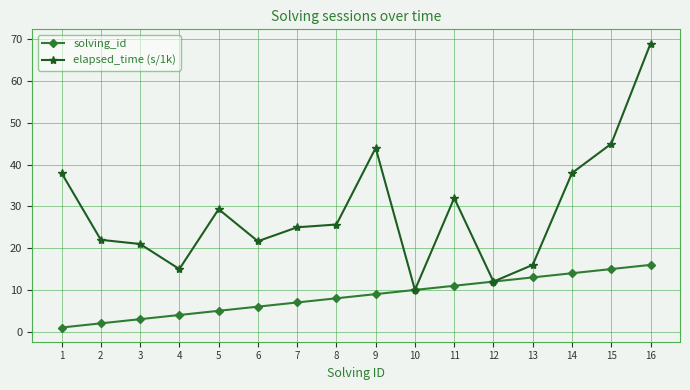

What is the smallest value displayed?

1.0